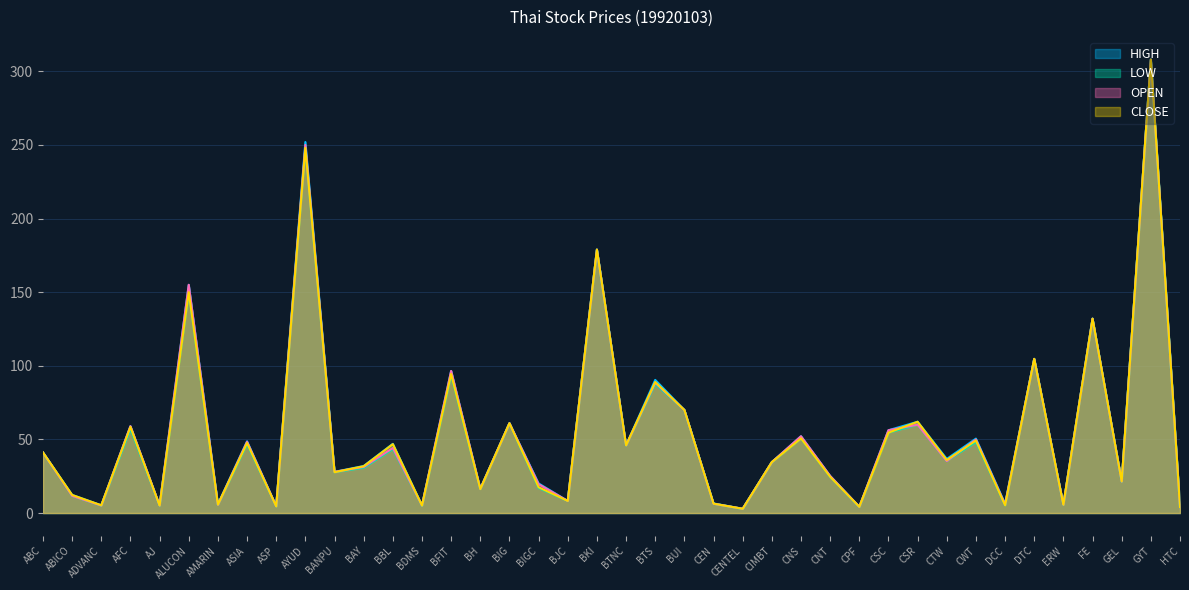

What is the label of the 28th point from the right?

BBL